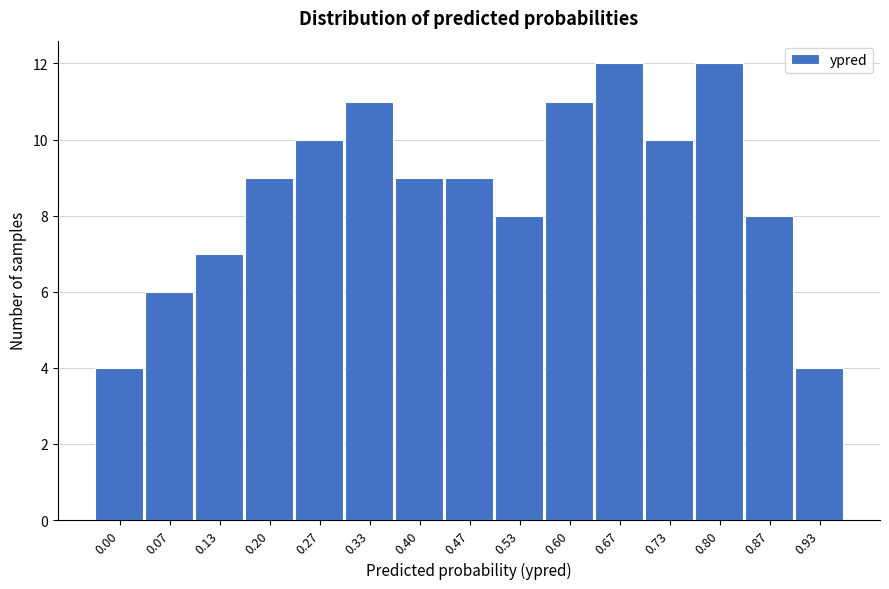

Reading left to right, transcribe all the data shown in this chart.

0.00=4	0.07=6	0.13=7	0.20=9	0.27=10	0.33=11	0.40=9	0.47=9	0.53=8	0.60=11	0.67=12	0.73=10	0.80=12	0.87=8	0.93=4